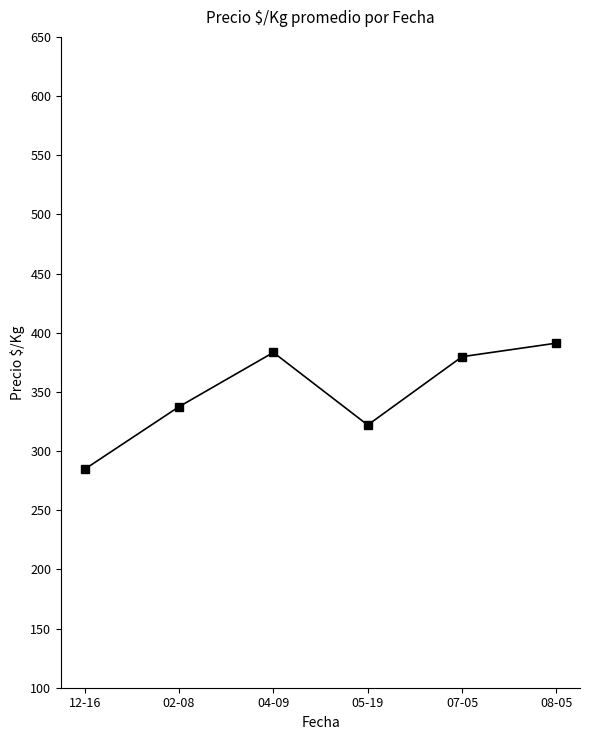

What is the value of the 2nd point from the left?

337.5